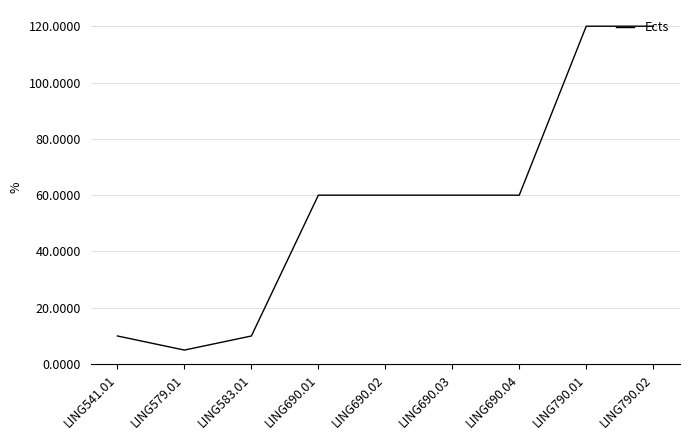

Approximately how many times larger is the value at LING690.01 compared to LING541.01?

6.0